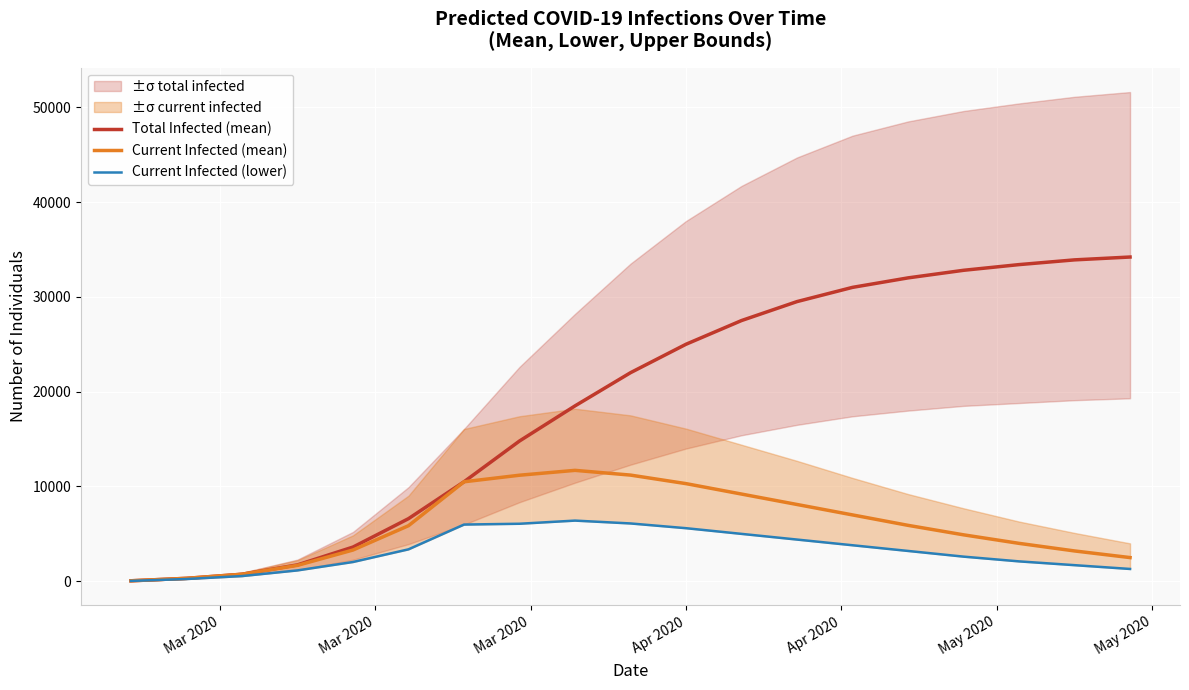

Is the value of Total Infected (mean) at 13 greater than the value of Current Infected (mean) at 8?

Yes